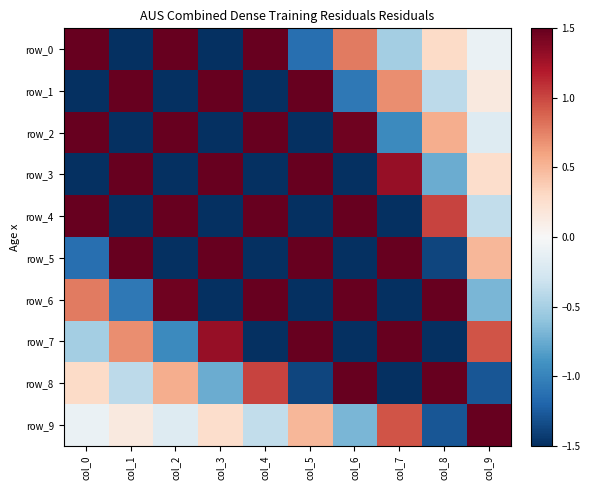

How many categories are shown in the chart?

10